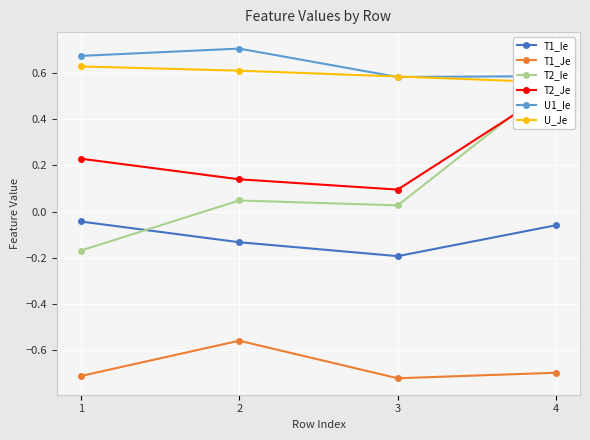

True or false: T2_Je and T1_Je cross at least once.

False